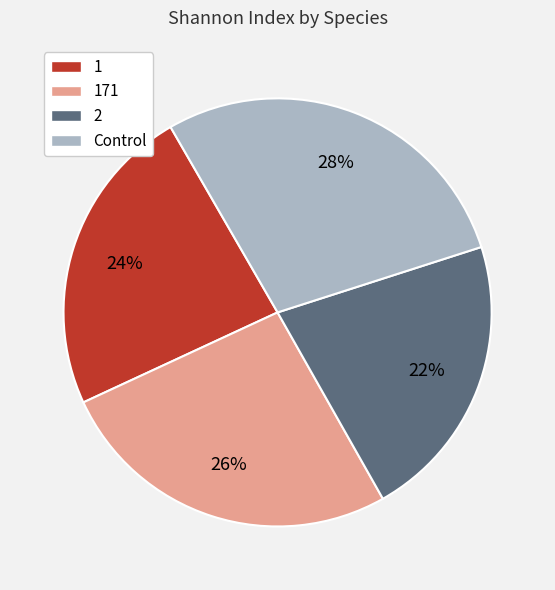

To the nearest percent, what percentage of the pie is 2?

22%